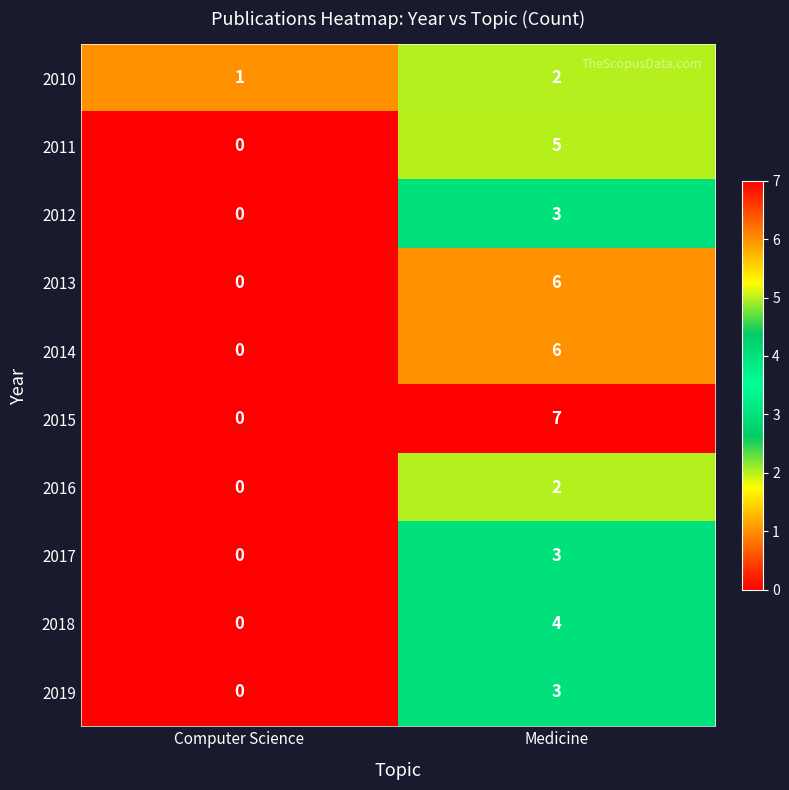

What is the sum of the 2014 values at Medicine and Computer Science?

6